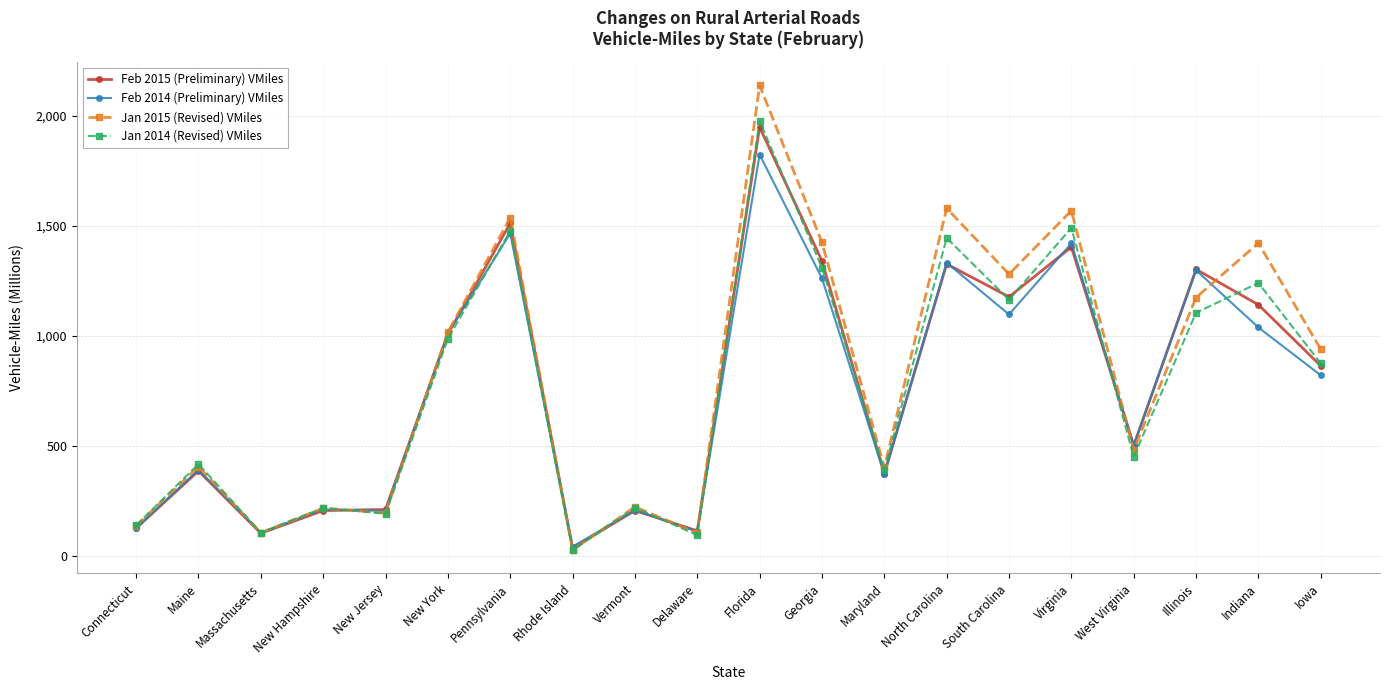

What is the difference between the Jan 2015 (Revised) VMiles values at Iowa and North Carolina?

640